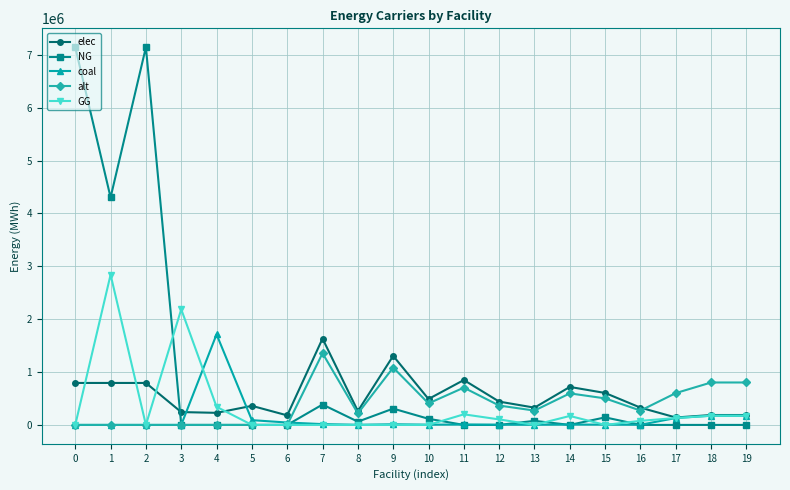

How many data points in coal are above 6749?

10